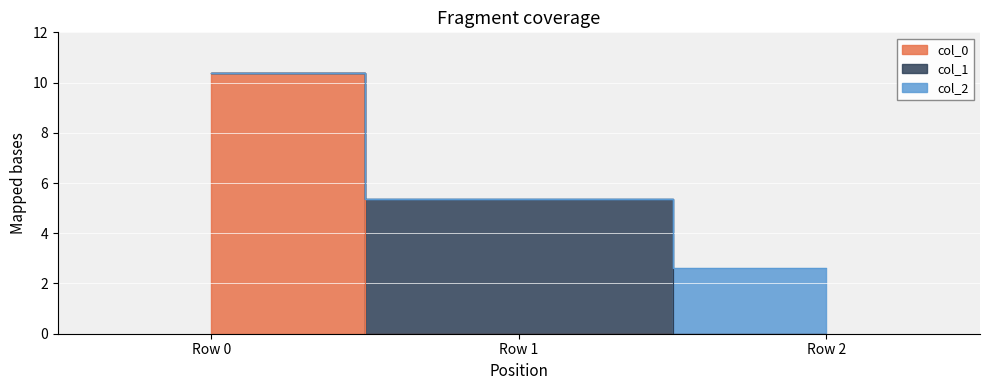

What is the maximum value shown in the chart?

10.4